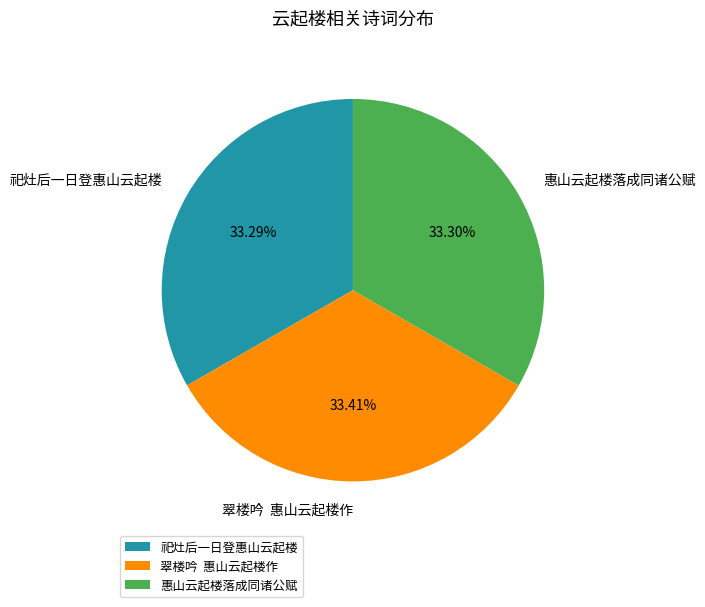

Is the sum of 翠楼吟 惠山云起楼作 and 惠山云起楼落成同诸公赋 greater than half?

Yes